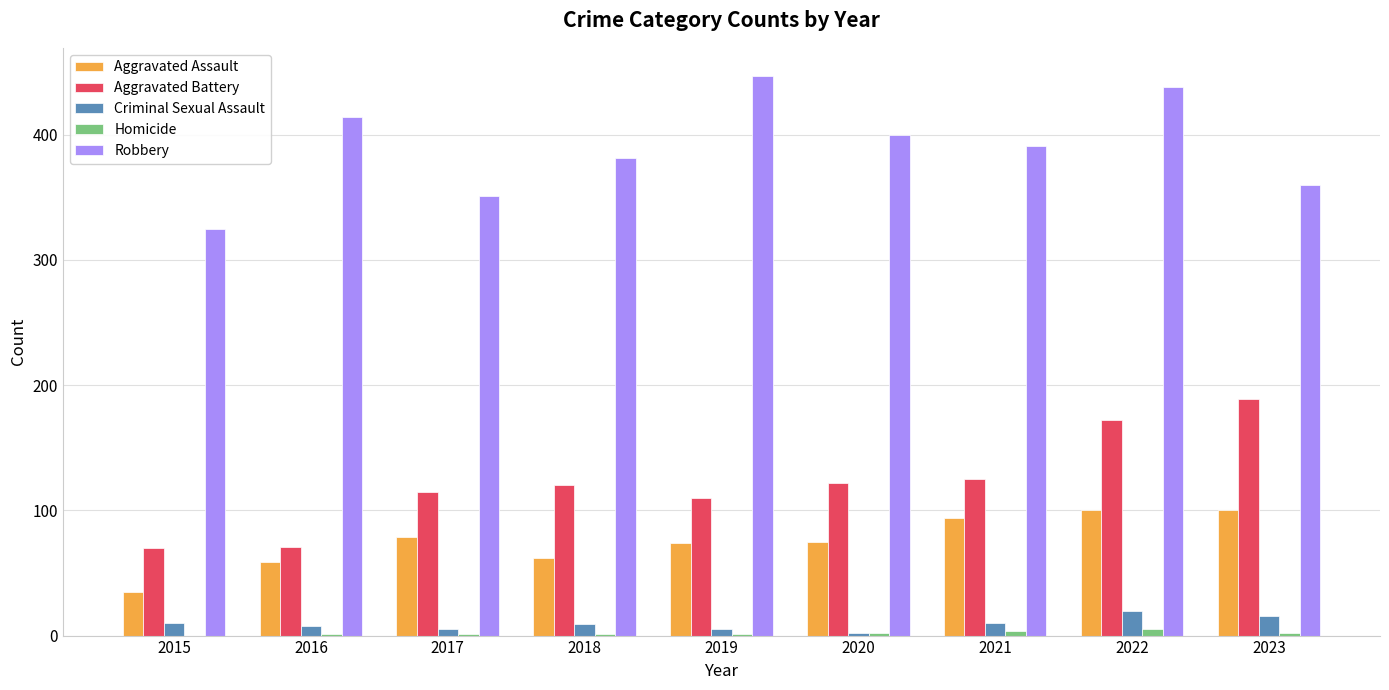

Count the number of data series in this chart.

5